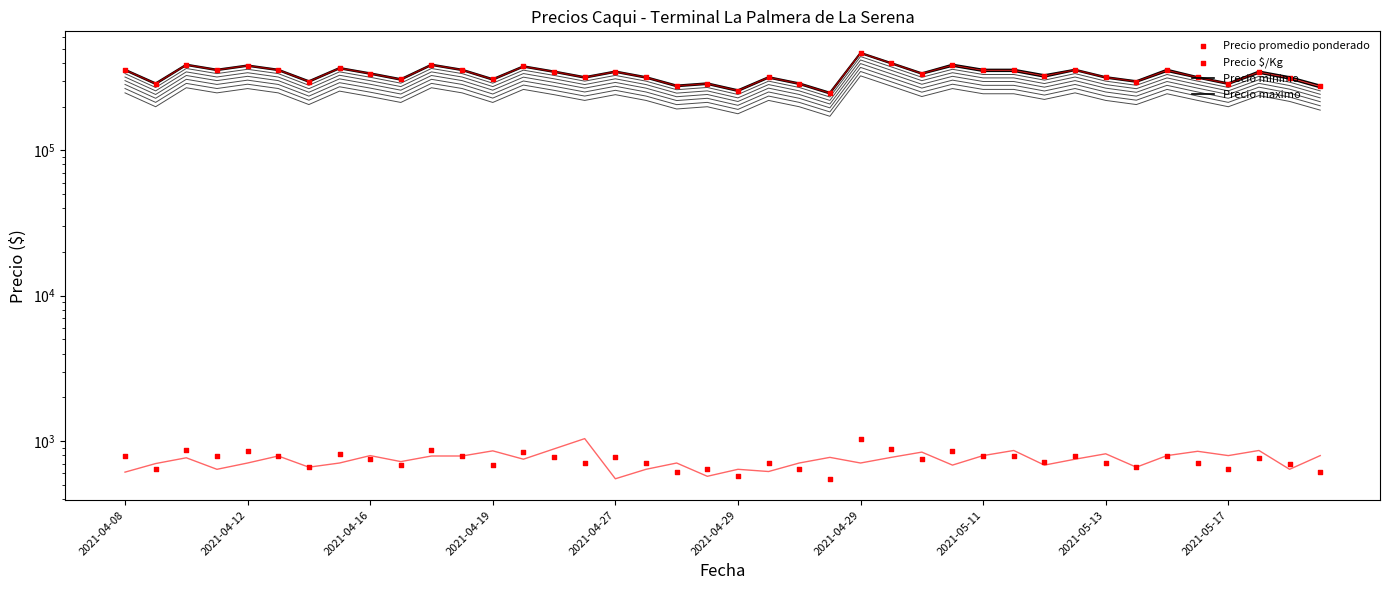

At how many categories does at least one series exceed 98869?

40